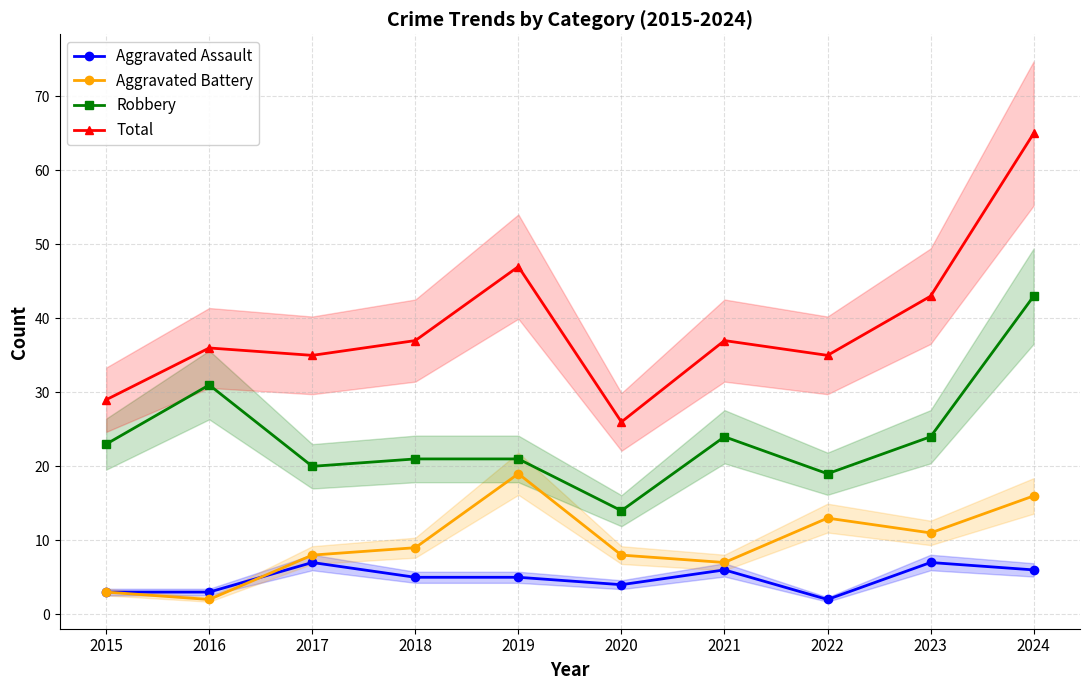

How many data points in Aggravated Battery are less than 9?

5